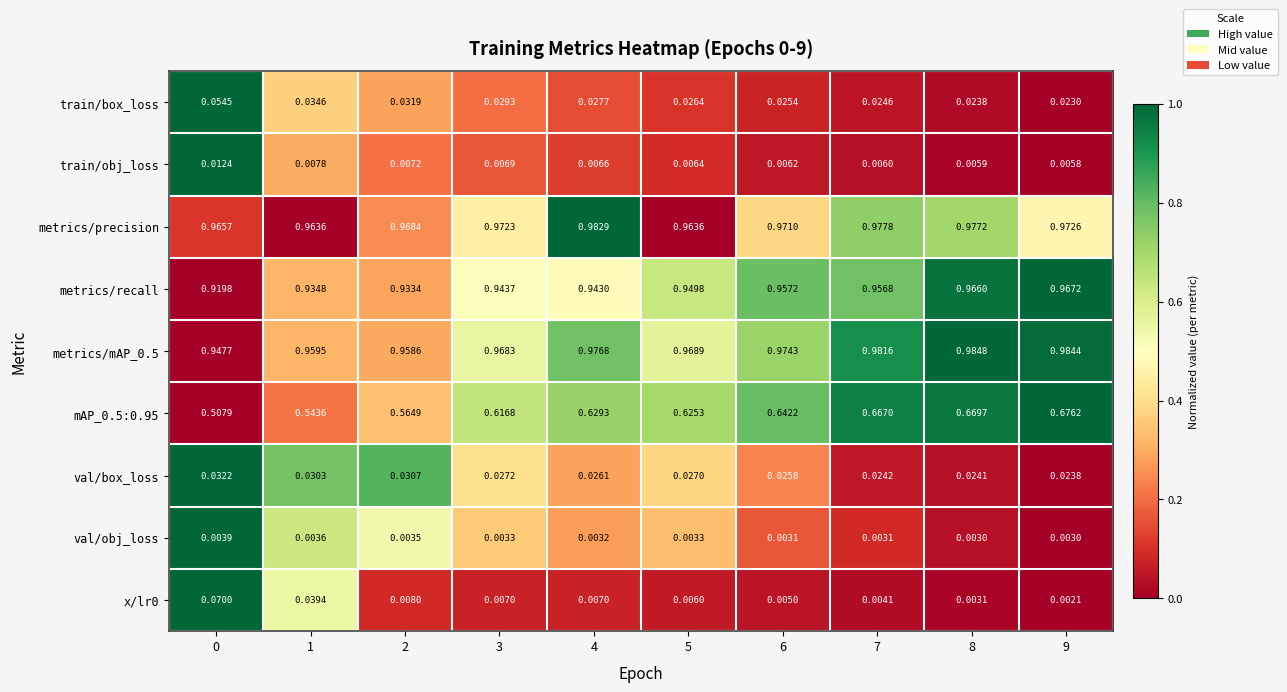

Is the value of train/obj_loss at 9 greater than the value of mAP_0.5:0.95 at 9?

No